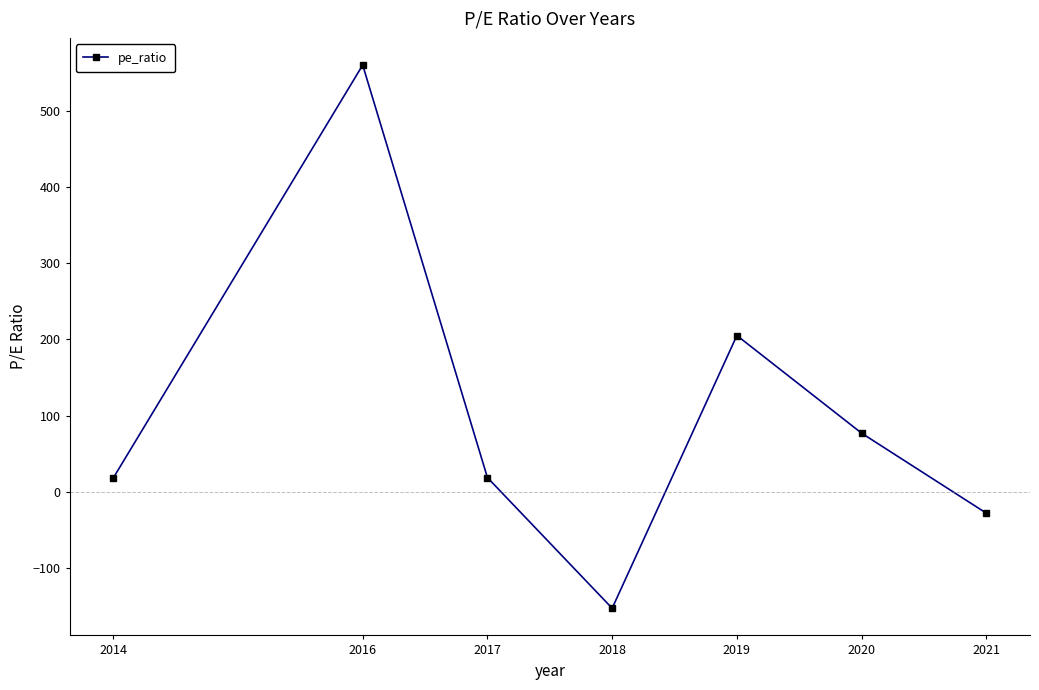

Read the value at 2021.

-28.2